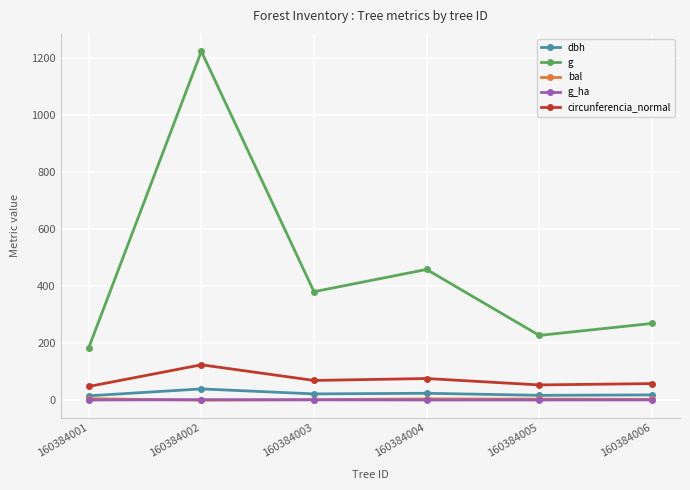

What is the value of the g_ha point at the 1st from the left?

0.6